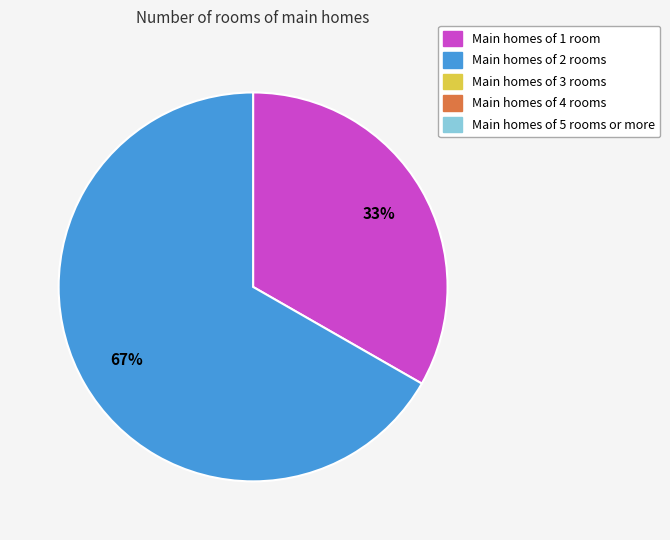

To the nearest percent, what is the average slice percentage?

50%